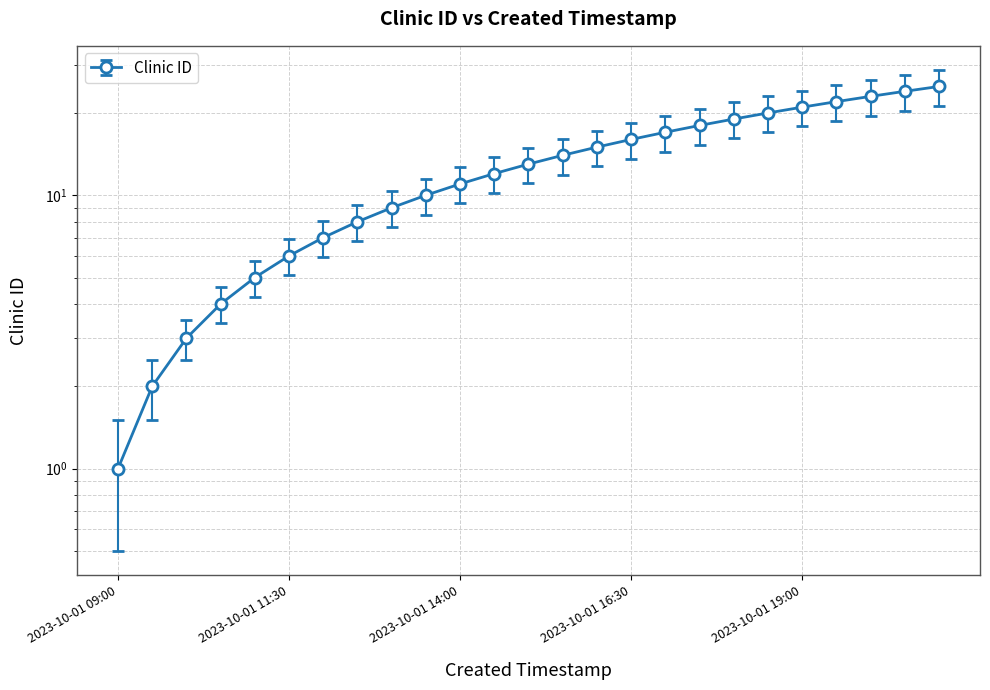

List the labels in order of value, smallest first.

2023-10-01 09:00, 2023-10-01 09:30, 2023-10-01 10:00, 2023-10-01 10:30, 2023-10-01 11:00, 2023-10-01 11:30, 2023-10-01 12:00, 2023-10-01 12:30, 2023-10-01 13:00, 2023-10-01 13:30, 2023-10-01 14:00, 2023-10-01 14:30, 2023-10-01 15:00, 2023-10-01 15:30, 2023-10-01 16:00, 2023-10-01 16:30, 2023-10-01 17:00, 2023-10-01 17:30, 2023-10-01 18:00, 2023-10-01 18:30, 2023-10-01 19:00, 2023-10-01 19:30, 2023-10-01 20:00, 2023-10-01 20:30, 2023-10-01 21:00